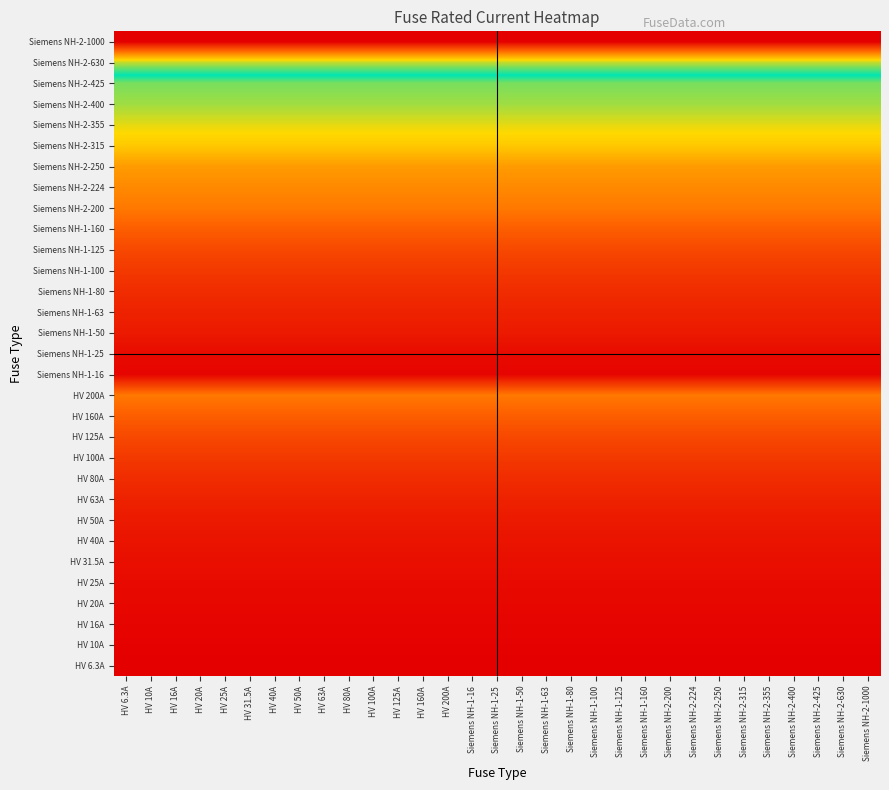

Reading left to right, extract all data points from this chart.

HV 6.3A: HV 6.3A=6.3	HV 10A=6.3	HV 16A=6.3	HV 20A=6.3	HV 25A=6.3	HV 31.5A=6.3	HV 40A=6.3	HV 50A=6.3	HV 63A=6.3	HV 80A=6.3	HV 100A=6.3	HV 125A=6.3	HV 160A=6.3	HV 200A=6.3	Siemens NH-1-16=6.3	Siemens NH-1-25=6.3	Siemens NH-1-50=6.3	Siemens NH-1-63=6.3	Siemens NH-1-80=6.3	Siemens NH-1-100=6.3	Siemens NH-1-125=6.3	Siemens NH-1-160=6.3	Siemens NH-2-200=6.3	Siemens NH-2-224=6.3	Siemens NH-2-250=6.3	Siemens NH-2-315=6.3	Siemens NH-2-355=6.3	Siemens NH-2-400=6.3	Siemens NH-2-425=6.3	Siemens NH-2-630=6.3	Siemens NH-2-1000=6.3
HV 10A: HV 6.3A=10.0	HV 10A=10.0	HV 16A=10.0	HV 20A=10.0	HV 25A=10.0	HV 31.5A=10.0	HV 40A=10.0	HV 50A=10.0	HV 63A=10.0	HV 80A=10.0	HV 100A=10.0	HV 125A=10.0	HV 160A=10.0	HV 200A=10.0	Siemens NH-1-16=10.0	Siemens NH-1-25=10.0	Siemens NH-1-50=10.0	Siemens NH-1-63=10.0	Siemens NH-1-80=10.0	Siemens NH-1-100=10.0	Siemens NH-1-125=10.0	Siemens NH-1-160=10.0	Siemens NH-2-200=10.0	Siemens NH-2-224=10.0	Siemens NH-2-250=10.0	Siemens NH-2-315=10.0	Siemens NH-2-355=10.0	Siemens NH-2-400=10.0	Siemens NH-2-425=10.0	Siemens NH-2-630=10.0	Siemens NH-2-1000=10.0
HV 16A: HV 6.3A=16.0	HV 10A=16.0	HV 16A=16.0	HV 20A=16.0	HV 25A=16.0	HV 31.5A=16.0	HV 40A=16.0	HV 50A=16.0	HV 63A=16.0	HV 80A=16.0	HV 100A=16.0	HV 125A=16.0	HV 160A=16.0	HV 200A=16.0	Siemens NH-1-16=16.0	Siemens NH-1-25=16.0	Siemens NH-1-50=16.0	Siemens NH-1-63=16.0	Siemens NH-1-80=16.0	Siemens NH-1-100=16.0	Siemens NH-1-125=16.0	Siemens NH-1-160=16.0	Siemens NH-2-200=16.0	Siemens NH-2-224=16.0	Siemens NH-2-250=16.0	Siemens NH-2-315=16.0	Siemens NH-2-355=16.0	Siemens NH-2-400=16.0	Siemens NH-2-425=16.0	Siemens NH-2-630=16.0	Siemens NH-2-1000=16.0
HV 20A: HV 6.3A=20.0	HV 10A=20.0	HV 16A=20.0	HV 20A=20.0	HV 25A=20.0	HV 31.5A=20.0	HV 40A=20.0	HV 50A=20.0	HV 63A=20.0	HV 80A=20.0	HV 100A=20.0	HV 125A=20.0	HV 160A=20.0	HV 200A=20.0	Siemens NH-1-16=20.0	Siemens NH-1-25=20.0	Siemens NH-1-50=20.0	Siemens NH-1-63=20.0	Siemens NH-1-80=20.0	Siemens NH-1-100=20.0	Siemens NH-1-125=20.0	Siemens NH-1-160=20.0	Siemens NH-2-200=20.0	Siemens NH-2-224=20.0	Siemens NH-2-250=20.0	Siemens NH-2-315=20.0	Siemens NH-2-355=20.0	Siemens NH-2-400=20.0	Siemens NH-2-425=20.0	Siemens NH-2-630=20.0	Siemens NH-2-1000=20.0
HV 25A: HV 6.3A=25.0	HV 10A=25.0	HV 16A=25.0	HV 20A=25.0	HV 25A=25.0	HV 31.5A=25.0	HV 40A=25.0	HV 50A=25.0	HV 63A=25.0	HV 80A=25.0	HV 100A=25.0	HV 125A=25.0	HV 160A=25.0	HV 200A=25.0	Siemens NH-1-16=25.0	Siemens NH-1-25=25.0	Siemens NH-1-50=25.0	Siemens NH-1-63=25.0	Siemens NH-1-80=25.0	Siemens NH-1-100=25.0	Siemens NH-1-125=25.0	Siemens NH-1-160=25.0	Siemens NH-2-200=25.0	Siemens NH-2-224=25.0	Siemens NH-2-250=25.0	Siemens NH-2-315=25.0	Siemens NH-2-355=25.0	Siemens NH-2-400=25.0	Siemens NH-2-425=25.0	Siemens NH-2-630=25.0	Siemens NH-2-1000=25.0
HV 31.5A: HV 6.3A=31.5	HV 10A=31.5	HV 16A=31.5	HV 20A=31.5	HV 25A=31.5	HV 31.5A=31.5	HV 40A=31.5	HV 50A=31.5	HV 63A=31.5	HV 80A=31.5	HV 100A=31.5	HV 125A=31.5	HV 160A=31.5	HV 200A=31.5	Siemens NH-1-16=31.5	Siemens NH-1-25=31.5	Siemens NH-1-50=31.5	Siemens NH-1-63=31.5	Siemens NH-1-80=31.5	Siemens NH-1-100=31.5	Siemens NH-1-125=31.5	Siemens NH-1-160=31.5	Siemens NH-2-200=31.5	Siemens NH-2-224=31.5	Siemens NH-2-250=31.5	Siemens NH-2-315=31.5	Siemens NH-2-355=31.5	Siemens NH-2-400=31.5	Siemens NH-2-425=31.5	Siemens NH-2-630=31.5	Siemens NH-2-1000=31.5
HV 40A: HV 6.3A=40.0	HV 10A=40.0	HV 16A=40.0	HV 20A=40.0	HV 25A=40.0	HV 31.5A=40.0	HV 40A=40.0	HV 50A=40.0	HV 63A=40.0	HV 80A=40.0	HV 100A=40.0	HV 125A=40.0	HV 160A=40.0	HV 200A=40.0	Siemens NH-1-16=40.0	Siemens NH-1-25=40.0	Siemens NH-1-50=40.0	Siemens NH-1-63=40.0	Siemens NH-1-80=40.0	Siemens NH-1-100=40.0	Siemens NH-1-125=40.0	Siemens NH-1-160=40.0	Siemens NH-2-200=40.0	Siemens NH-2-224=40.0	Siemens NH-2-250=40.0	Siemens NH-2-315=40.0	Siemens NH-2-355=40.0	Siemens NH-2-400=40.0	Siemens NH-2-425=40.0	Siemens NH-2-630=40.0	Siemens NH-2-1000=40.0
HV 50A: HV 6.3A=50.0	HV 10A=50.0	HV 16A=50.0	HV 20A=50.0	HV 25A=50.0	HV 31.5A=50.0	HV 40A=50.0	HV 50A=50.0	HV 63A=50.0	HV 80A=50.0	HV 100A=50.0	HV 125A=50.0	HV 160A=50.0	HV 200A=50.0	Siemens NH-1-16=50.0	Siemens NH-1-25=50.0	Siemens NH-1-50=50.0	Siemens NH-1-63=50.0	Siemens NH-1-80=50.0	Siemens NH-1-100=50.0	Siemens NH-1-125=50.0	Siemens NH-1-160=50.0	Siemens NH-2-200=50.0	Siemens NH-2-224=50.0	Siemens NH-2-250=50.0	Siemens NH-2-315=50.0	Siemens NH-2-355=50.0	Siemens NH-2-400=50.0	Siemens NH-2-425=50.0	Siemens NH-2-630=50.0	Siemens NH-2-1000=50.0
HV 63A: HV 6.3A=63.0	HV 10A=63.0	HV 16A=63.0	HV 20A=63.0	HV 25A=63.0	HV 31.5A=63.0	HV 40A=63.0	HV 50A=63.0	HV 63A=63.0	HV 80A=63.0	HV 100A=63.0	HV 125A=63.0	HV 160A=63.0	HV 200A=63.0	Siemens NH-1-16=63.0	Siemens NH-1-25=63.0	Siemens NH-1-50=63.0	Siemens NH-1-63=63.0	Siemens NH-1-80=63.0	Siemens NH-1-100=63.0	Siemens NH-1-125=63.0	Siemens NH-1-160=63.0	Siemens NH-2-200=63.0	Siemens NH-2-224=63.0	Siemens NH-2-250=63.0	Siemens NH-2-315=63.0	Siemens NH-2-355=63.0	Siemens NH-2-400=63.0	Siemens NH-2-425=63.0	Siemens NH-2-630=63.0	Siemens NH-2-1000=63.0
HV 80A: HV 6.3A=80.0	HV 10A=80.0	HV 16A=80.0	HV 20A=80.0	HV 25A=80.0	HV 31.5A=80.0	HV 40A=80.0	HV 50A=80.0	HV 63A=80.0	HV 80A=80.0	HV 100A=80.0	HV 125A=80.0	HV 160A=80.0	HV 200A=80.0	Siemens NH-1-16=80.0	Siemens NH-1-25=80.0	Siemens NH-1-50=80.0	Siemens NH-1-63=80.0	Siemens NH-1-80=80.0	Siemens NH-1-100=80.0	Siemens NH-1-125=80.0	Siemens NH-1-160=80.0	Siemens NH-2-200=80.0	Siemens NH-2-224=80.0	Siemens NH-2-250=80.0	Siemens NH-2-315=80.0	Siemens NH-2-355=80.0	Siemens NH-2-400=80.0	Siemens NH-2-425=80.0	Siemens NH-2-630=80.0	Siemens NH-2-1000=80.0
HV 100A: HV 6.3A=100.0	HV 10A=100.0	HV 16A=100.0	HV 20A=100.0	HV 25A=100.0	HV 31.5A=100.0	HV 40A=100.0	HV 50A=100.0	HV 63A=100.0	HV 80A=100.0	HV 100A=100.0	HV 125A=100.0	HV 160A=100.0	HV 200A=100.0	Siemens NH-1-16=100.0	Siemens NH-1-25=100.0	Siemens NH-1-50=100.0	Siemens NH-1-63=100.0	Siemens NH-1-80=100.0	Siemens NH-1-100=100.0	Siemens NH-1-125=100.0	Siemens NH-1-160=100.0	Siemens NH-2-200=100.0	Siemens NH-2-224=100.0	Siemens NH-2-250=100.0	Siemens NH-2-315=100.0	Siemens NH-2-355=100.0	Siemens NH-2-400=100.0	Siemens NH-2-425=100.0	Siemens NH-2-630=100.0	Siemens NH-2-1000=100.0
HV 125A: HV 6.3A=125.0	HV 10A=125.0	HV 16A=125.0	HV 20A=125.0	HV 25A=125.0	HV 31.5A=125.0	HV 40A=125.0	HV 50A=125.0	HV 63A=125.0	HV 80A=125.0	HV 100A=125.0	HV 125A=125.0	HV 160A=125.0	HV 200A=125.0	Siemens NH-1-16=125.0	Siemens NH-1-25=125.0	Siemens NH-1-50=125.0	Siemens NH-1-63=125.0	Siemens NH-1-80=125.0	Siemens NH-1-100=125.0	Siemens NH-1-125=125.0	Siemens NH-1-160=125.0	Siemens NH-2-200=125.0	Siemens NH-2-224=125.0	Siemens NH-2-250=125.0	Siemens NH-2-315=125.0	Siemens NH-2-355=125.0	Siemens NH-2-400=125.0	Siemens NH-2-425=125.0	Siemens NH-2-630=125.0	Siemens NH-2-1000=125.0
HV 160A: HV 6.3A=160.0	HV 10A=160.0	HV 16A=160.0	HV 20A=160.0	HV 25A=160.0	HV 31.5A=160.0	HV 40A=160.0	HV 50A=160.0	HV 63A=160.0	HV 80A=160.0	HV 100A=160.0	HV 125A=160.0	HV 160A=160.0	HV 200A=160.0	Siemens NH-1-16=160.0	Siemens NH-1-25=160.0	Siemens NH-1-50=160.0	Siemens NH-1-63=160.0	Siemens NH-1-80=160.0	Siemens NH-1-100=160.0	Siemens NH-1-125=160.0	Siemens NH-1-160=160.0	Siemens NH-2-200=160.0	Siemens NH-2-224=160.0	Siemens NH-2-250=160.0	Siemens NH-2-315=160.0	Siemens NH-2-355=160.0	Siemens NH-2-400=160.0	Siemens NH-2-425=160.0	Siemens NH-2-630=160.0	Siemens NH-2-1000=160.0
HV 200A: HV 6.3A=200.0	HV 10A=200.0	HV 16A=200.0	HV 20A=200.0	HV 25A=200.0	HV 31.5A=200.0	HV 40A=200.0	HV 50A=200.0	HV 63A=200.0	HV 80A=200.0	HV 100A=200.0	HV 125A=200.0	HV 160A=200.0	HV 200A=200.0	Siemens NH-1-16=200.0	Siemens NH-1-25=200.0	Siemens NH-1-50=200.0	Siemens NH-1-63=200.0	Siemens NH-1-80=200.0	Siemens NH-1-100=200.0	Siemens NH-1-125=200.0	Siemens NH-1-160=200.0	Siemens NH-2-200=200.0	Siemens NH-2-224=200.0	Siemens NH-2-250=200.0	Siemens NH-2-315=200.0	Siemens NH-2-355=200.0	Siemens NH-2-400=200.0	Siemens NH-2-425=200.0	Siemens NH-2-630=200.0	Siemens NH-2-1000=200.0
Siemens NH-1-16: HV 6.3A=16.0	HV 10A=16.0	HV 16A=16.0	HV 20A=16.0	HV 25A=16.0	HV 31.5A=16.0	HV 40A=16.0	HV 50A=16.0	HV 63A=16.0	HV 80A=16.0	HV 100A=16.0	HV 125A=16.0	HV 160A=16.0	HV 200A=16.0	Siemens NH-1-16=16.0	Siemens NH-1-25=16.0	Siemens NH-1-50=16.0	Siemens NH-1-63=16.0	Siemens NH-1-80=16.0	Siemens NH-1-100=16.0	Siemens NH-1-125=16.0	Siemens NH-1-160=16.0	Siemens NH-2-200=16.0	Siemens NH-2-224=16.0	Siemens NH-2-250=16.0	Siemens NH-2-315=16.0	Siemens NH-2-355=16.0	Siemens NH-2-400=16.0	Siemens NH-2-425=16.0	Siemens NH-2-630=16.0	Siemens NH-2-1000=16.0
Siemens NH-1-25: HV 6.3A=25.0	HV 10A=25.0	HV 16A=25.0	HV 20A=25.0	HV 25A=25.0	HV 31.5A=25.0	HV 40A=25.0	HV 50A=25.0	HV 63A=25.0	HV 80A=25.0	HV 100A=25.0	HV 125A=25.0	HV 160A=25.0	HV 200A=25.0	Siemens NH-1-16=25.0	Siemens NH-1-25=25.0	Siemens NH-1-50=25.0	Siemens NH-1-63=25.0	Siemens NH-1-80=25.0	Siemens NH-1-100=25.0	Siemens NH-1-125=25.0	Siemens NH-1-160=25.0	Siemens NH-2-200=25.0	Siemens NH-2-224=25.0	Siemens NH-2-250=25.0	Siemens NH-2-315=25.0	Siemens NH-2-355=25.0	Siemens NH-2-400=25.0	Siemens NH-2-425=25.0	Siemens NH-2-630=25.0	Siemens NH-2-1000=25.0
Siemens NH-1-50: HV 6.3A=50.0	HV 10A=50.0	HV 16A=50.0	HV 20A=50.0	HV 25A=50.0	HV 31.5A=50.0	HV 40A=50.0	HV 50A=50.0	HV 63A=50.0	HV 80A=50.0	HV 100A=50.0	HV 125A=50.0	HV 160A=50.0	HV 200A=50.0	Siemens NH-1-16=50.0	Siemens NH-1-25=50.0	Siemens NH-1-50=50.0	Siemens NH-1-63=50.0	Siemens NH-1-80=50.0	Siemens NH-1-100=50.0	Siemens NH-1-125=50.0	Siemens NH-1-160=50.0	Siemens NH-2-200=50.0	Siemens NH-2-224=50.0	Siemens NH-2-250=50.0	Siemens NH-2-315=50.0	Siemens NH-2-355=50.0	Siemens NH-2-400=50.0	Siemens NH-2-425=50.0	Siemens NH-2-630=50.0	Siemens NH-2-1000=50.0
Siemens NH-1-63: HV 6.3A=63.0	HV 10A=63.0	HV 16A=63.0	HV 20A=63.0	HV 25A=63.0	HV 31.5A=63.0	HV 40A=63.0	HV 50A=63.0	HV 63A=63.0	HV 80A=63.0	HV 100A=63.0	HV 125A=63.0	HV 160A=63.0	HV 200A=63.0	Siemens NH-1-16=63.0	Siemens NH-1-25=63.0	Siemens NH-1-50=63.0	Siemens NH-1-63=63.0	Siemens NH-1-80=63.0	Siemens NH-1-100=63.0	Siemens NH-1-125=63.0	Siemens NH-1-160=63.0	Siemens NH-2-200=63.0	Siemens NH-2-224=63.0	Siemens NH-2-250=63.0	Siemens NH-2-315=63.0	Siemens NH-2-355=63.0	Siemens NH-2-400=63.0	Siemens NH-2-425=63.0	Siemens NH-2-630=63.0	Siemens NH-2-1000=63.0
Siemens NH-1-80: HV 6.3A=80.0	HV 10A=80.0	HV 16A=80.0	HV 20A=80.0	HV 25A=80.0	HV 31.5A=80.0	HV 40A=80.0	HV 50A=80.0	HV 63A=80.0	HV 80A=80.0	HV 100A=80.0	HV 125A=80.0	HV 160A=80.0	HV 200A=80.0	Siemens NH-1-16=80.0	Siemens NH-1-25=80.0	Siemens NH-1-50=80.0	Siemens NH-1-63=80.0	Siemens NH-1-80=80.0	Siemens NH-1-100=80.0	Siemens NH-1-125=80.0	Siemens NH-1-160=80.0	Siemens NH-2-200=80.0	Siemens NH-2-224=80.0	Siemens NH-2-250=80.0	Siemens NH-2-315=80.0	Siemens NH-2-355=80.0	Siemens NH-2-400=80.0	Siemens NH-2-425=80.0	Siemens NH-2-630=80.0	Siemens NH-2-1000=80.0
Siemens NH-1-100: HV 6.3A=100.0	HV 10A=100.0	HV 16A=100.0	HV 20A=100.0	HV 25A=100.0	HV 31.5A=100.0	HV 40A=100.0	HV 50A=100.0	HV 63A=100.0	HV 80A=100.0	HV 100A=100.0	HV 125A=100.0	HV 160A=100.0	HV 200A=100.0	Siemens NH-1-16=100.0	Siemens NH-1-25=100.0	Siemens NH-1-50=100.0	Siemens NH-1-63=100.0	Siemens NH-1-80=100.0	Siemens NH-1-100=100.0	Siemens NH-1-125=100.0	Siemens NH-1-160=100.0	Siemens NH-2-200=100.0	Siemens NH-2-224=100.0	Siemens NH-2-250=100.0	Siemens NH-2-315=100.0	Siemens NH-2-355=100.0	Siemens NH-2-400=100.0	Siemens NH-2-425=100.0	Siemens NH-2-630=100.0	Siemens NH-2-1000=100.0
Siemens NH-1-125: HV 6.3A=125.0	HV 10A=125.0	HV 16A=125.0	HV 20A=125.0	HV 25A=125.0	HV 31.5A=125.0	HV 40A=125.0	HV 50A=125.0	HV 63A=125.0	HV 80A=125.0	HV 100A=125.0	HV 125A=125.0	HV 160A=125.0	HV 200A=125.0	Siemens NH-1-16=125.0	Siemens NH-1-25=125.0	Siemens NH-1-50=125.0	Siemens NH-1-63=125.0	Siemens NH-1-80=125.0	Siemens NH-1-100=125.0	Siemens NH-1-125=125.0	Siemens NH-1-160=125.0	Siemens NH-2-200=125.0	Siemens NH-2-224=125.0	Siemens NH-2-250=125.0	Siemens NH-2-315=125.0	Siemens NH-2-355=125.0	Siemens NH-2-400=125.0	Siemens NH-2-425=125.0	Siemens NH-2-630=125.0	Siemens NH-2-1000=125.0
Siemens NH-1-160: HV 6.3A=160.0	HV 10A=160.0	HV 16A=160.0	HV 20A=160.0	HV 25A=160.0	HV 31.5A=160.0	HV 40A=160.0	HV 50A=160.0	HV 63A=160.0	HV 80A=160.0	HV 100A=160.0	HV 125A=160.0	HV 160A=160.0	HV 200A=160.0	Siemens NH-1-16=160.0	Siemens NH-1-25=160.0	Siemens NH-1-50=160.0	Siemens NH-1-63=160.0	Siemens NH-1-80=160.0	Siemens NH-1-100=160.0	Siemens NH-1-125=160.0	Siemens NH-1-160=160.0	Siemens NH-2-200=160.0	Siemens NH-2-224=160.0	Siemens NH-2-250=160.0	Siemens NH-2-315=160.0	Siemens NH-2-355=160.0	Siemens NH-2-400=160.0	Siemens NH-2-425=160.0	Siemens NH-2-630=160.0	Siemens NH-2-1000=160.0
Siemens NH-2-200: HV 6.3A=200.0	HV 10A=200.0	HV 16A=200.0	HV 20A=200.0	HV 25A=200.0	HV 31.5A=200.0	HV 40A=200.0	HV 50A=200.0	HV 63A=200.0	HV 80A=200.0	HV 100A=200.0	HV 125A=200.0	HV 160A=200.0	HV 200A=200.0	Siemens NH-1-16=200.0	Siemens NH-1-25=200.0	Siemens NH-1-50=200.0	Siemens NH-1-63=200.0	Siemens NH-1-80=200.0	Siemens NH-1-100=200.0	Siemens NH-1-125=200.0	Siemens NH-1-160=200.0	Siemens NH-2-200=200.0	Siemens NH-2-224=200.0	Siemens NH-2-250=200.0	Siemens NH-2-315=200.0	Siemens NH-2-355=200.0	Siemens NH-2-400=200.0	Siemens NH-2-425=200.0	Siemens NH-2-630=200.0	Siemens NH-2-1000=200.0
Siemens NH-2-224: HV 6.3A=224.0	HV 10A=224.0	HV 16A=224.0	HV 20A=224.0	HV 25A=224.0	HV 31.5A=224.0	HV 40A=224.0	HV 50A=224.0	HV 63A=224.0	HV 80A=224.0	HV 100A=224.0	HV 125A=224.0	HV 160A=224.0	HV 200A=224.0	Siemens NH-1-16=224.0	Siemens NH-1-25=224.0	Siemens NH-1-50=224.0	Siemens NH-1-63=224.0	Siemens NH-1-80=224.0	Siemens NH-1-100=224.0	Siemens NH-1-125=224.0	Siemens NH-1-160=224.0	Siemens NH-2-200=224.0	Siemens NH-2-224=224.0	Siemens NH-2-250=224.0	Siemens NH-2-315=224.0	Siemens NH-2-355=224.0	Siemens NH-2-400=224.0	Siemens NH-2-425=224.0	Siemens NH-2-630=224.0	Siemens NH-2-1000=224.0
Siemens NH-2-250: HV 6.3A=250.0	HV 10A=250.0	HV 16A=250.0	HV 20A=250.0	HV 25A=250.0	HV 31.5A=250.0	HV 40A=250.0	HV 50A=250.0	HV 63A=250.0	HV 80A=250.0	HV 100A=250.0	HV 125A=250.0	HV 160A=250.0	HV 200A=250.0	Siemens NH-1-16=250.0	Siemens NH-1-25=250.0	Siemens NH-1-50=250.0	Siemens NH-1-63=250.0	Siemens NH-1-80=250.0	Siemens NH-1-100=250.0	Siemens NH-1-125=250.0	Siemens NH-1-160=250.0	Siemens NH-2-200=250.0	Siemens NH-2-224=250.0	Siemens NH-2-250=250.0	Siemens NH-2-315=250.0	Siemens NH-2-355=250.0	Siemens NH-2-400=250.0	Siemens NH-2-425=250.0	Siemens NH-2-630=250.0	Siemens NH-2-1000=250.0
Siemens NH-2-315: HV 6.3A=315.0	HV 10A=315.0	HV 16A=315.0	HV 20A=315.0	HV 25A=315.0	HV 31.5A=315.0	HV 40A=315.0	HV 50A=315.0	HV 63A=315.0	HV 80A=315.0	HV 100A=315.0	HV 125A=315.0	HV 160A=315.0	HV 200A=315.0	Siemens NH-1-16=315.0	Siemens NH-1-25=315.0	Siemens NH-1-50=315.0	Siemens NH-1-63=315.0	Siemens NH-1-80=315.0	Siemens NH-1-100=315.0	Siemens NH-1-125=315.0	Siemens NH-1-160=315.0	Siemens NH-2-200=315.0	Siemens NH-2-224=315.0	Siemens NH-2-250=315.0	Siemens NH-2-315=315.0	Siemens NH-2-355=315.0	Siemens NH-2-400=315.0	Siemens NH-2-425=315.0	Siemens NH-2-630=315.0	Siemens NH-2-1000=315.0
Siemens NH-2-355: HV 6.3A=355.0	HV 10A=355.0	HV 16A=355.0	HV 20A=355.0	HV 25A=355.0	HV 31.5A=355.0	HV 40A=355.0	HV 50A=355.0	HV 63A=355.0	HV 80A=355.0	HV 100A=355.0	HV 125A=355.0	HV 160A=355.0	HV 200A=355.0	Siemens NH-1-16=355.0	Siemens NH-1-25=355.0	Siemens NH-1-50=355.0	Siemens NH-1-63=355.0	Siemens NH-1-80=355.0	Siemens NH-1-100=355.0	Siemens NH-1-125=355.0	Siemens NH-1-160=355.0	Siemens NH-2-200=355.0	Siemens NH-2-224=355.0	Siemens NH-2-250=355.0	Siemens NH-2-315=355.0	Siemens NH-2-355=355.0	Siemens NH-2-400=355.0	Siemens NH-2-425=355.0	Siemens NH-2-630=355.0	Siemens NH-2-1000=355.0
Siemens NH-2-400: HV 6.3A=400.0	HV 10A=400.0	HV 16A=400.0	HV 20A=400.0	HV 25A=400.0	HV 31.5A=400.0	HV 40A=400.0	HV 50A=400.0	HV 63A=400.0	HV 80A=400.0	HV 100A=400.0	HV 125A=400.0	HV 160A=400.0	HV 200A=400.0	Siemens NH-1-16=400.0	Siemens NH-1-25=400.0	Siemens NH-1-50=400.0	Siemens NH-1-63=400.0	Siemens NH-1-80=400.0	Siemens NH-1-100=400.0	Siemens NH-1-125=400.0	Siemens NH-1-160=400.0	Siemens NH-2-200=400.0	Siemens NH-2-224=400.0	Siemens NH-2-250=400.0	Siemens NH-2-315=400.0	Siemens NH-2-355=400.0	Siemens NH-2-400=400.0	Siemens NH-2-425=400.0	Siemens NH-2-630=400.0	Siemens NH-2-1000=400.0
Siemens NH-2-425: HV 6.3A=425.0	HV 10A=425.0	HV 16A=425.0	HV 20A=425.0	HV 25A=425.0	HV 31.5A=425.0	HV 40A=425.0	HV 50A=425.0	HV 63A=425.0	HV 80A=425.0	HV 100A=425.0	HV 125A=425.0	HV 160A=425.0	HV 200A=425.0	Siemens NH-1-16=425.0	Siemens NH-1-25=425.0	Siemens NH-1-50=425.0	Siemens NH-1-63=425.0	Siemens NH-1-80=425.0	Siemens NH-1-100=425.0	Siemens NH-1-125=425.0	Siemens NH-1-160=425.0	Siemens NH-2-200=425.0	Siemens NH-2-224=425.0	Siemens NH-2-250=425.0	Siemens NH-2-315=425.0	Siemens NH-2-355=425.0	Siemens NH-2-400=425.0	Siemens NH-2-425=425.0	Siemens NH-2-630=425.0	Siemens NH-2-1000=425.0
Siemens NH-2-630: HV 6.3A=630.0	HV 10A=630.0	HV 16A=630.0	HV 20A=630.0	HV 25A=630.0	HV 31.5A=630.0	HV 40A=630.0	HV 50A=630.0	HV 63A=630.0	HV 80A=630.0	HV 100A=630.0	HV 125A=630.0	HV 160A=630.0	HV 200A=630.0	Siemens NH-1-16=630.0	Siemens NH-1-25=630.0	Siemens NH-1-50=630.0	Siemens NH-1-63=630.0	Siemens NH-1-80=630.0	Siemens NH-1-100=630.0	Siemens NH-1-125=630.0	Siemens NH-1-160=630.0	Siemens NH-2-200=630.0	Siemens NH-2-224=630.0	Siemens NH-2-250=630.0	Siemens NH-2-315=630.0	Siemens NH-2-355=630.0	Siemens NH-2-400=630.0	Siemens NH-2-425=630.0	Siemens NH-2-630=630.0	Siemens NH-2-1000=630.0
Siemens NH-2-1000: HV 6.3A=1000.0	HV 10A=1000.0	HV 16A=1000.0	HV 20A=1000.0	HV 25A=1000.0	HV 31.5A=1000.0	HV 40A=1000.0	HV 50A=1000.0	HV 63A=1000.0	HV 80A=1000.0	HV 100A=1000.0	HV 125A=1000.0	HV 160A=1000.0	HV 200A=1000.0	Siemens NH-1-16=1000.0	Siemens NH-1-25=1000.0	Siemens NH-1-50=1000.0	Siemens NH-1-63=1000.0	Siemens NH-1-80=1000.0	Siemens NH-1-100=1000.0	Siemens NH-1-125=1000.0	Siemens NH-1-160=1000.0	Siemens NH-2-200=1000.0	Siemens NH-2-224=1000.0	Siemens NH-2-250=1000.0	Siemens NH-2-315=1000.0	Siemens NH-2-355=1000.0	Siemens NH-2-400=1000.0	Siemens NH-2-425=1000.0	Siemens NH-2-630=1000.0	Siemens NH-2-1000=1000.0